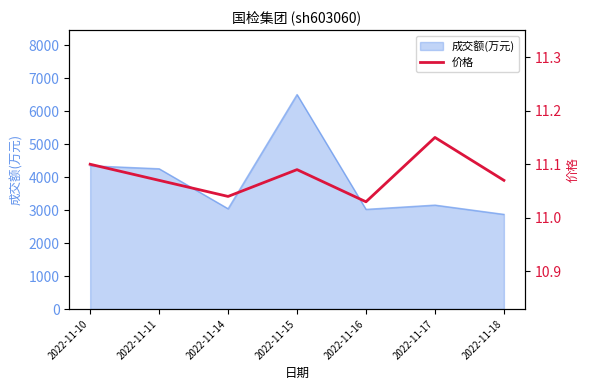

What is the lowest value of the 成交额(万元) series?

2871